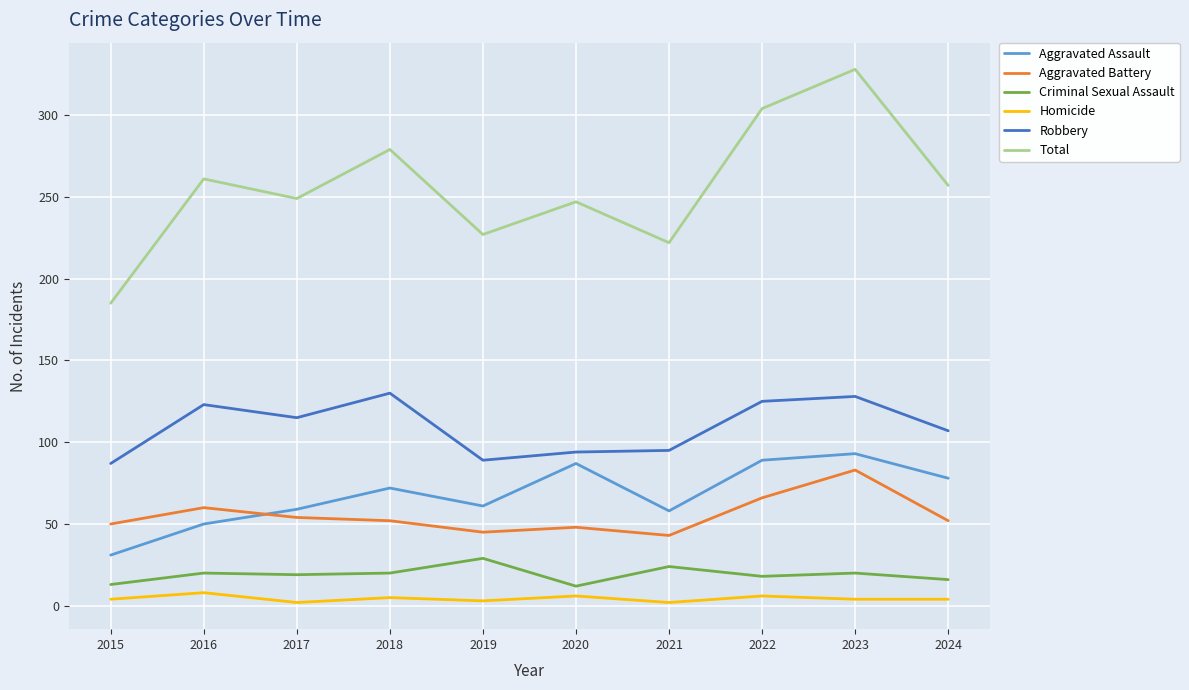

Rank the series by their maximum value, from lowest to highest.

Homicide, Criminal Sexual Assault, Aggravated Battery, Aggravated Assault, Robbery, Total